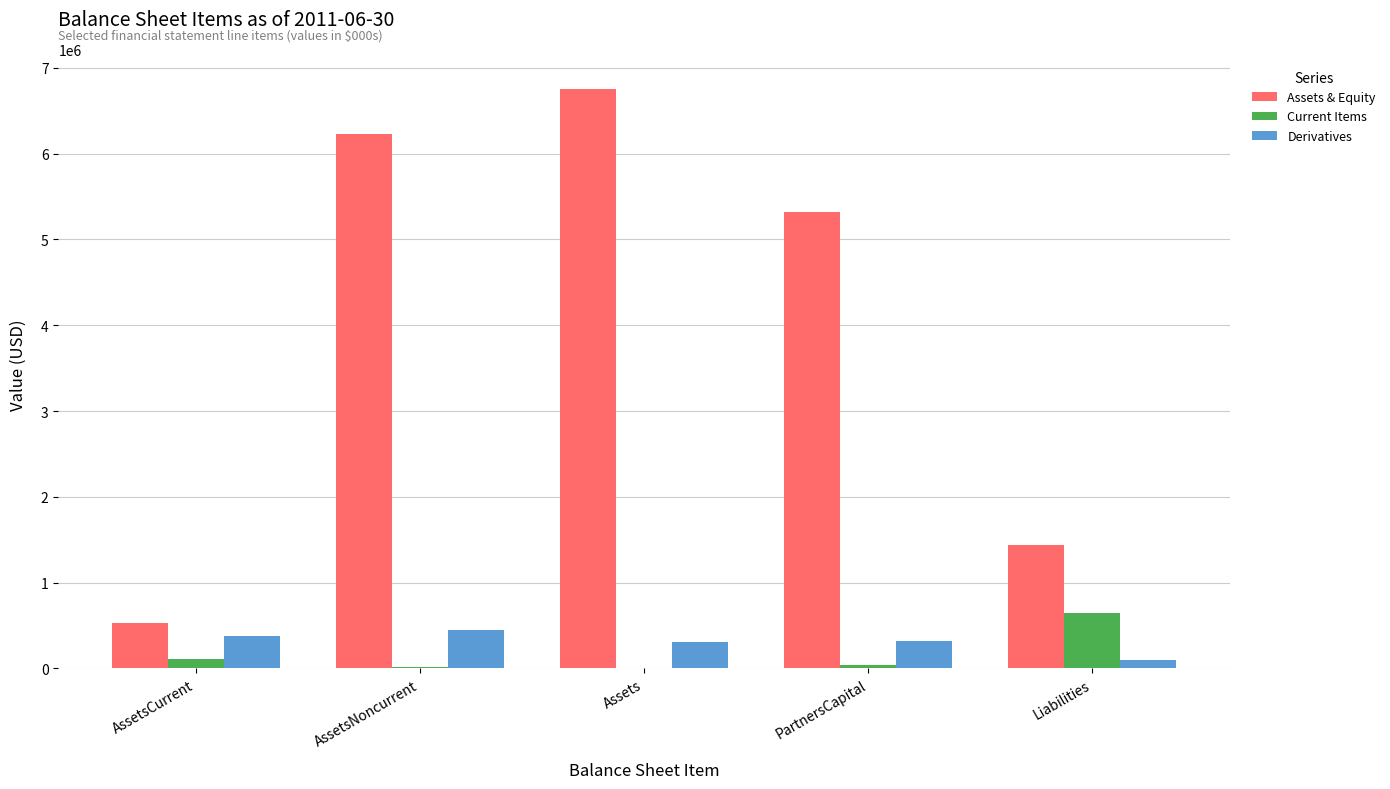

Which category has the highest value across all series?

Assets